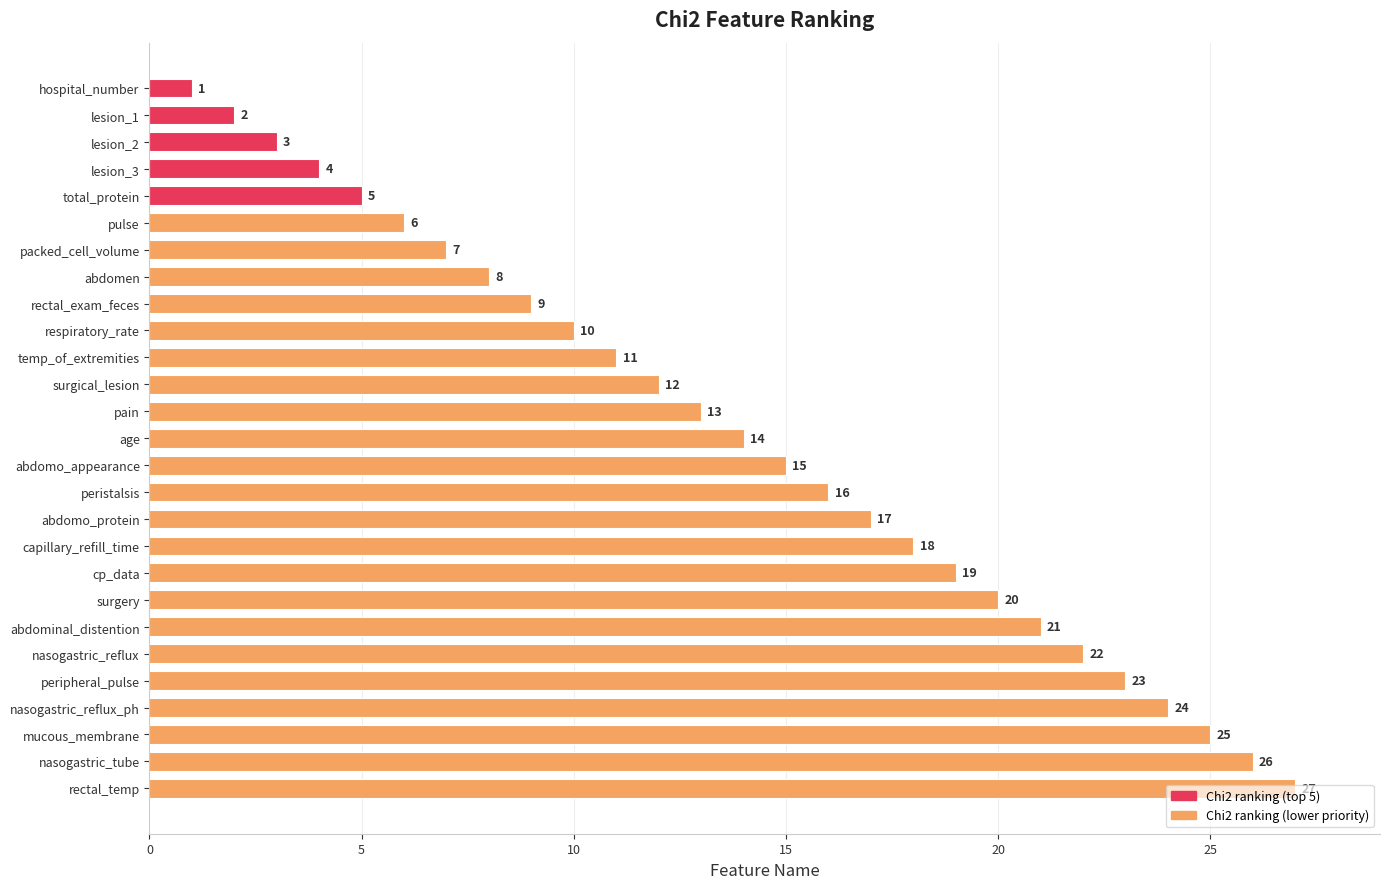

Where is the data nearest to the value 14?

age